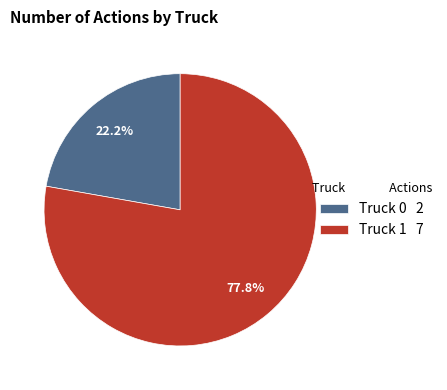

To the nearest percent, what is the difference between the largest and smallest slice percentages?

56%